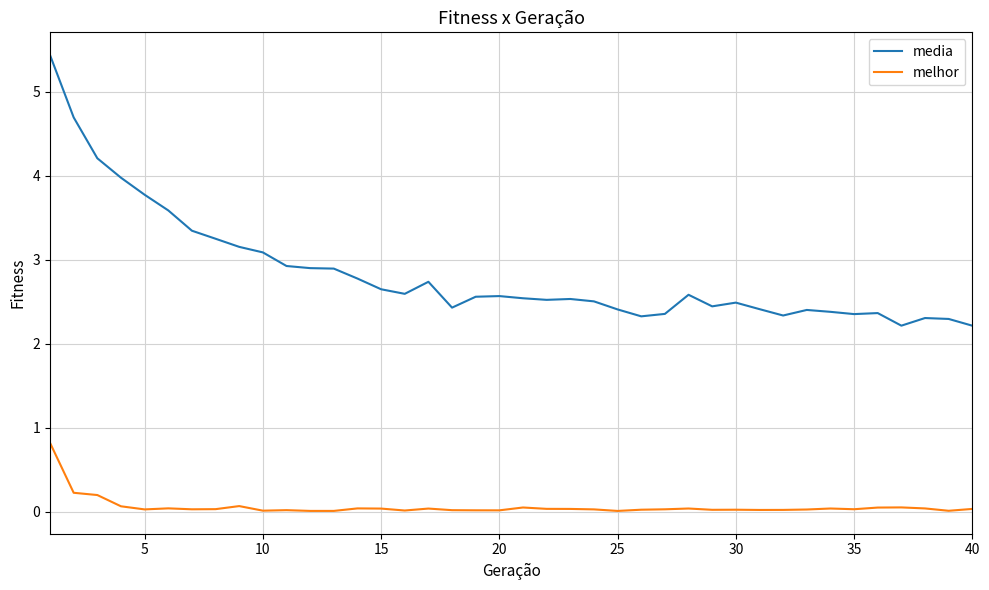

What is the maximum value for melhor?

0.8